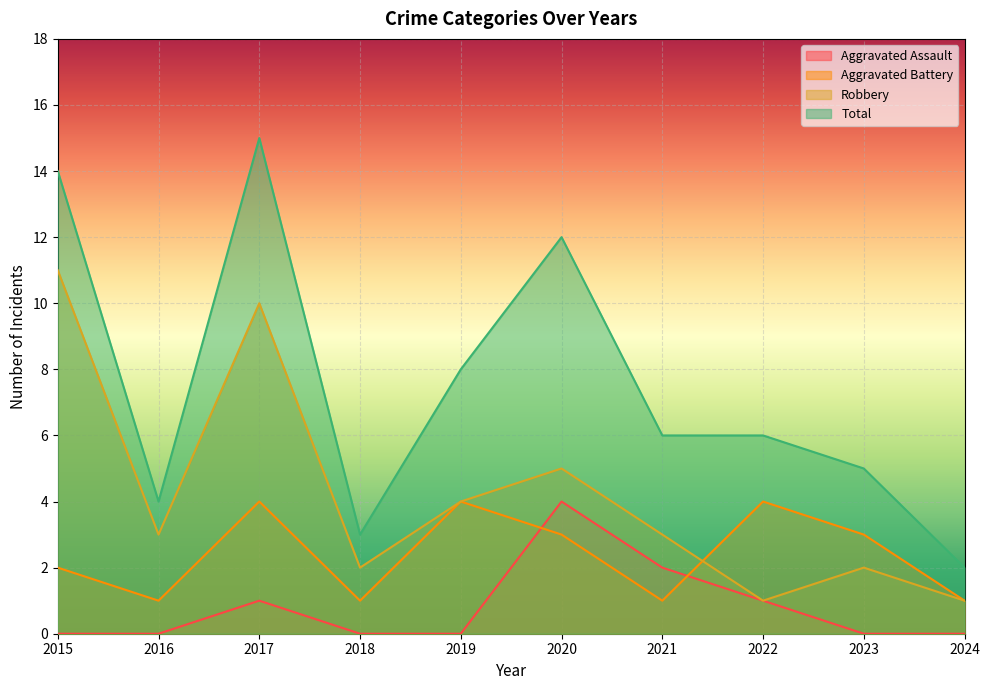

Which category has the highest value in the Aggravated Battery series?

2017